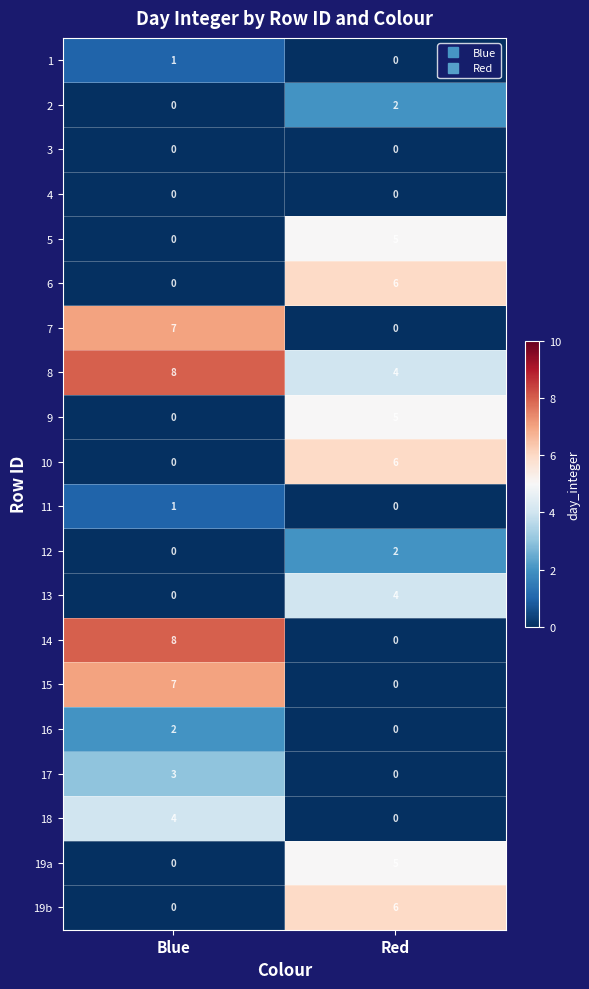

What is the maximum value shown in the chart?

8